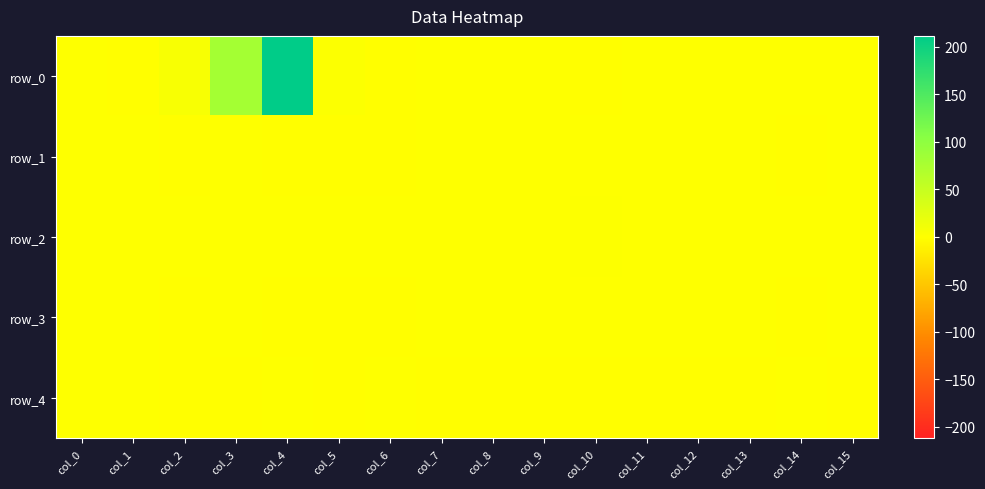

How many data points in row_4 are above 0?

5